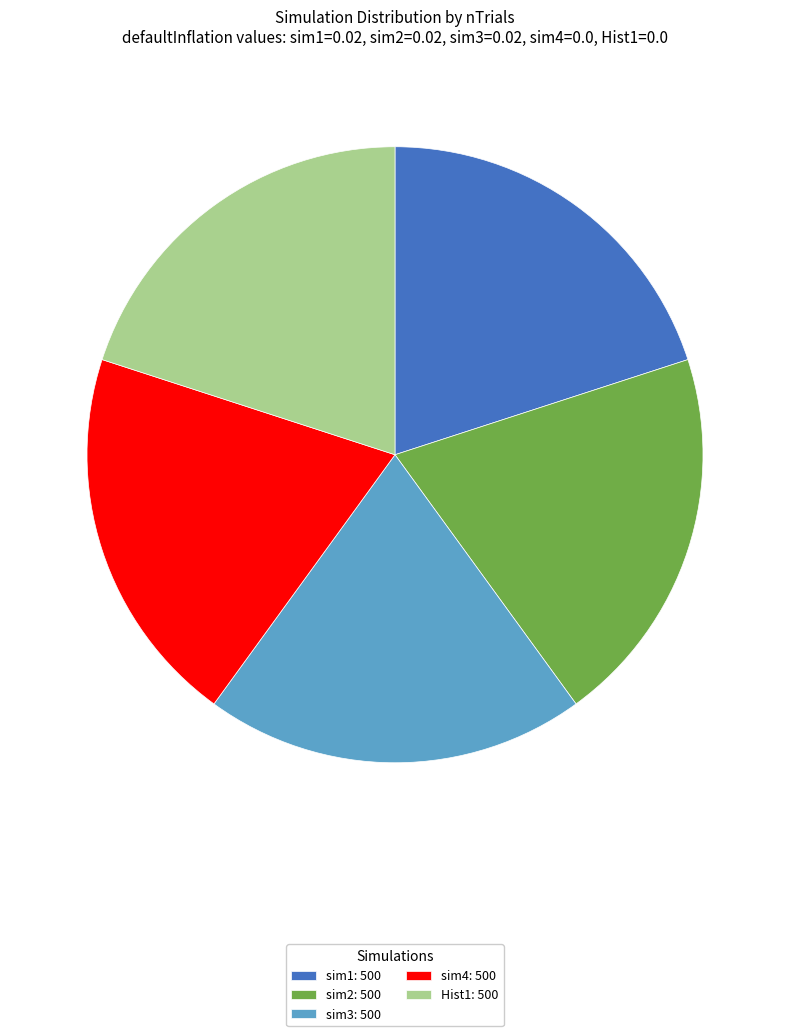

True or false: sim4: 500 accounts for 29% of the total.

False